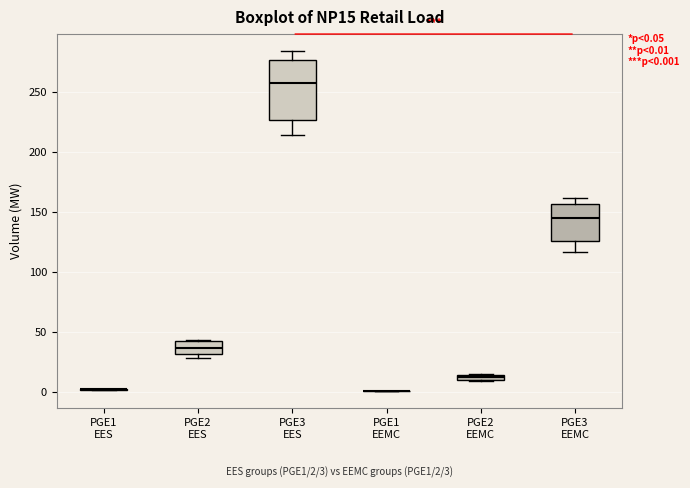

Which box is the tallest, from its lower edge to its upper edge?

PGE3 EES